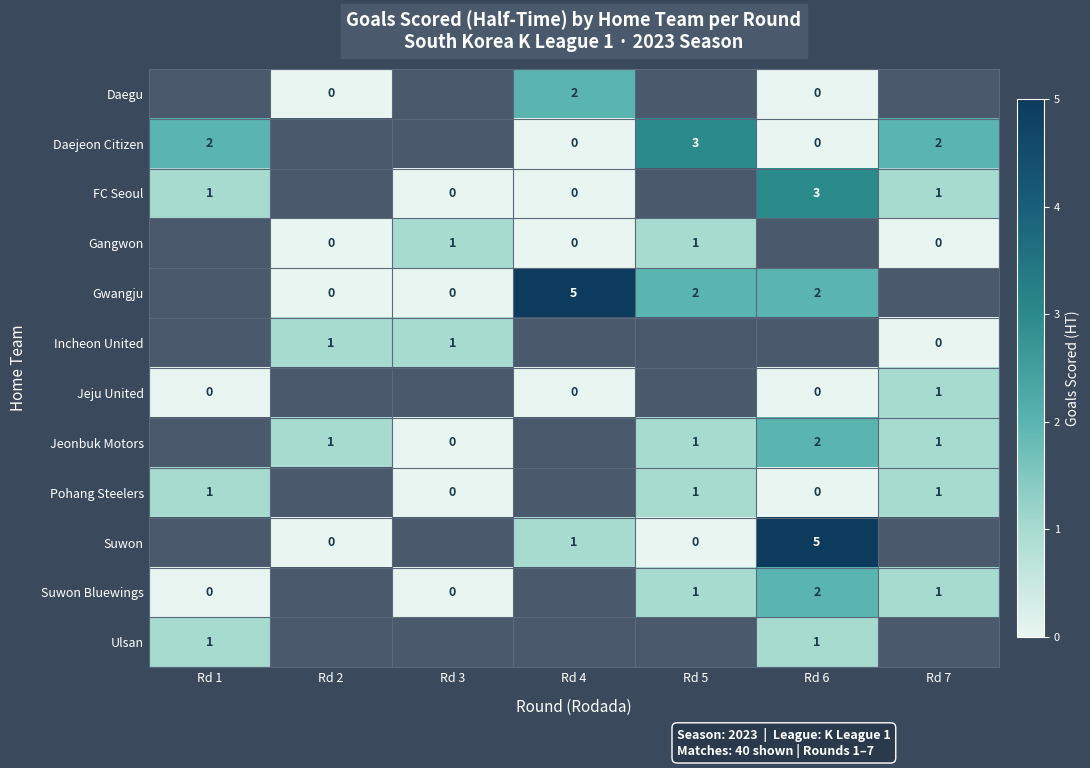

The value of Suwon at Rd 4 is 2. True or false?

False